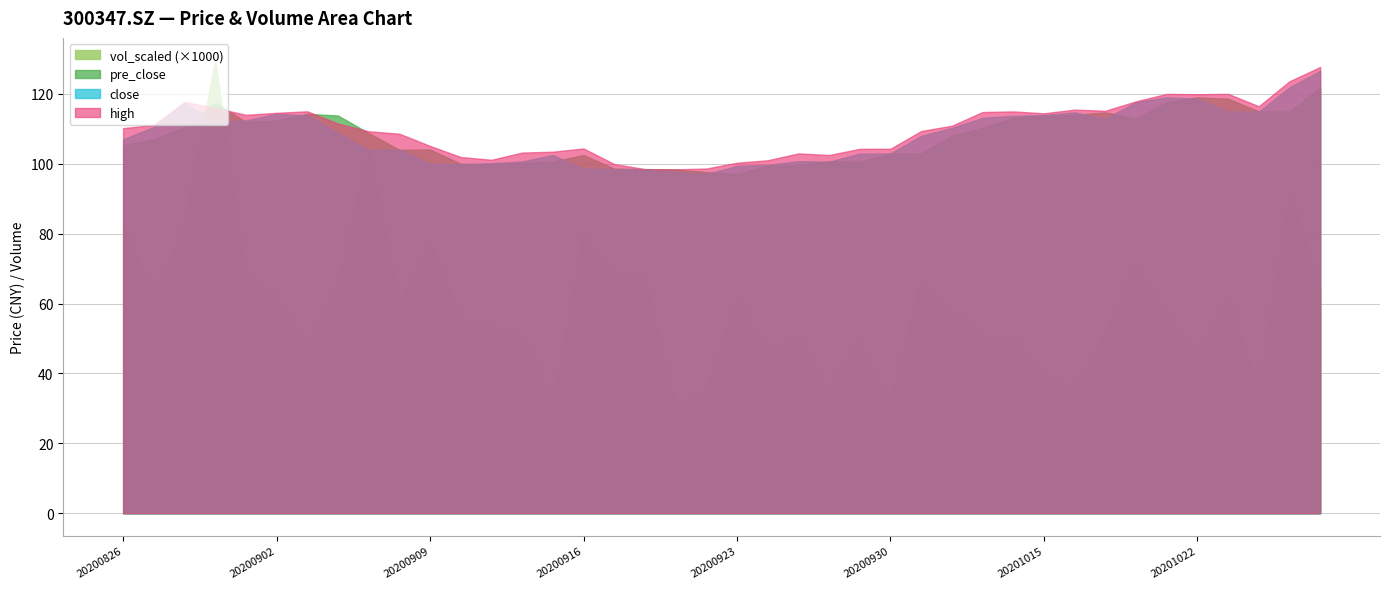

Which series has the largest range (max minus min)?

vol_scaled (×1000)